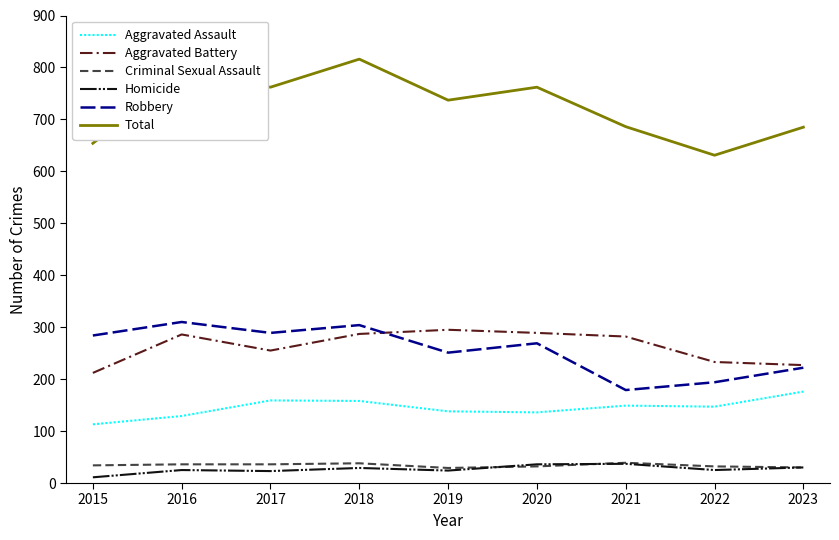

How many lines are shown in the chart?

6